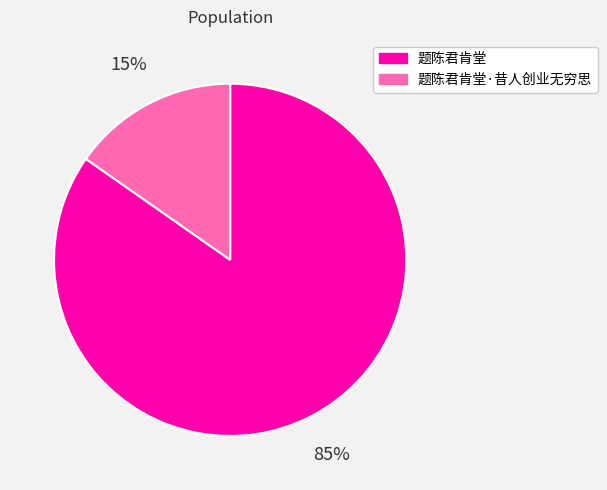

To the nearest percent, what is the average slice percentage?

50%